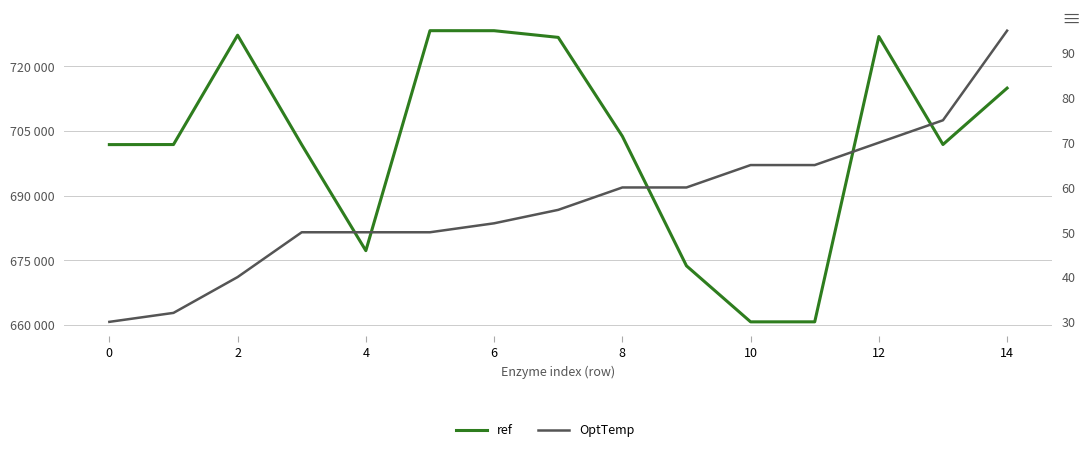

Which category has the highest value in the OptTemp series?

14